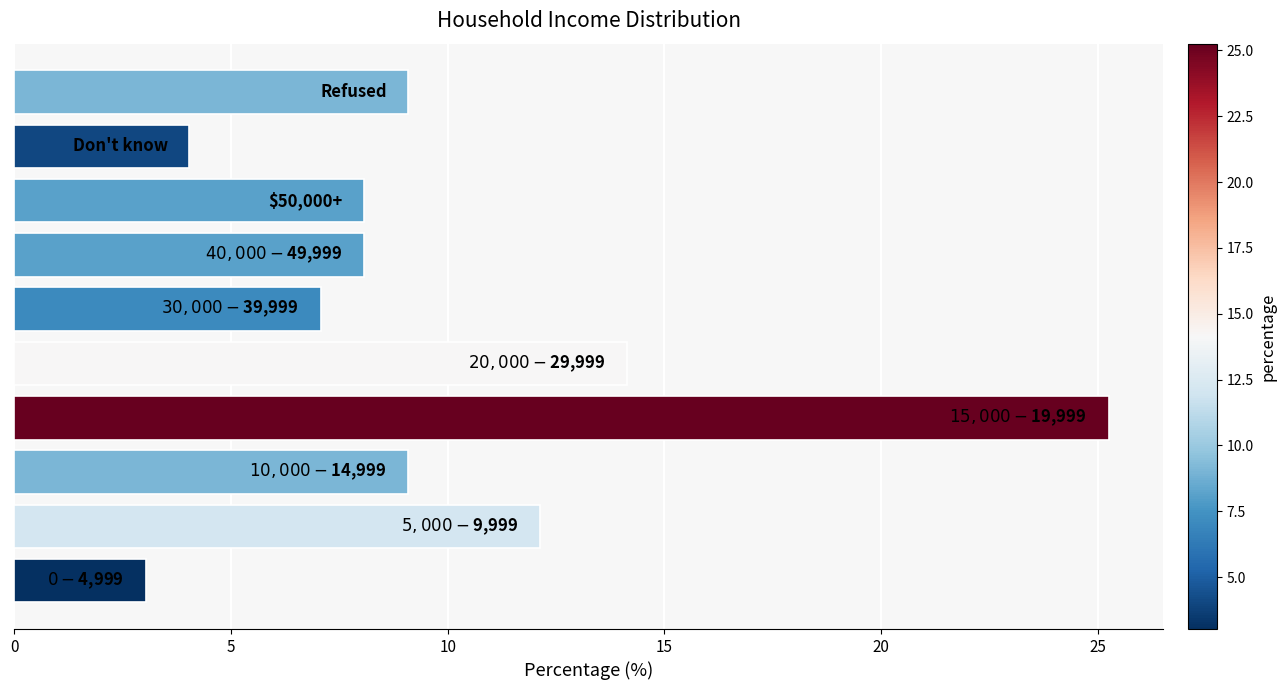

What is the maximum value shown in the chart?

25.3